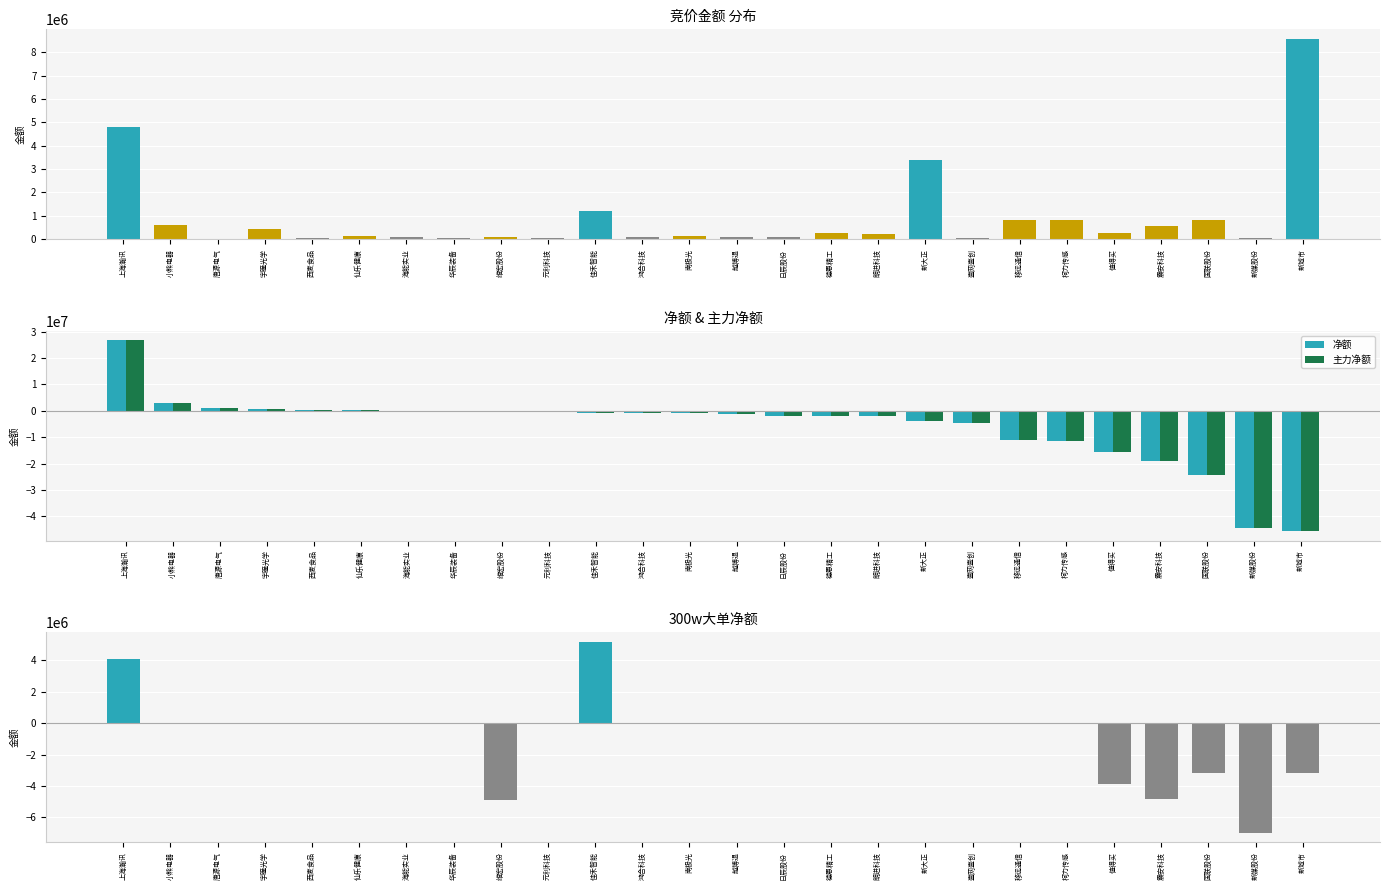

Rank the categories by 竞价金额 value from lowest to highest.

唐源电气, 壹网壹创, 西麦食品, 新媒股份, 华辰装备, 元利科技, 越博退, 日辰股份, 海能实业, 鸿合科技, 维宏股份, 南极光, 仙乐健康, 朗进科技, 值得买, 德恩精工, 宇瞳光学, 震安科技, 小熊电器, 国联股份, 柯力传感, 移远通信, 佳禾智能, 新大正, 上海瀚讯, 新城市